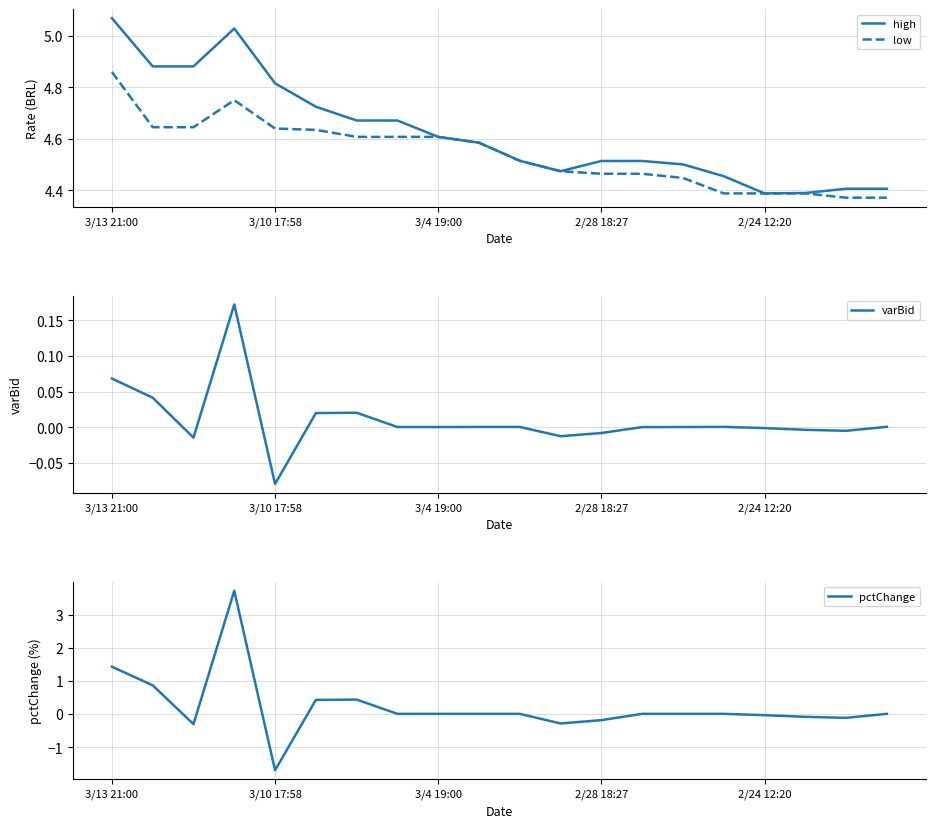

How many lines are shown in the chart?

4